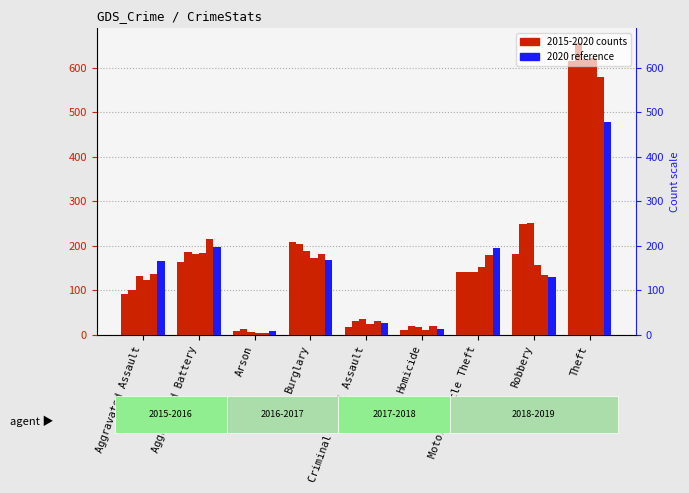

The 2020 series shows 27 at Criminal Sexual Assault. True or false?

True